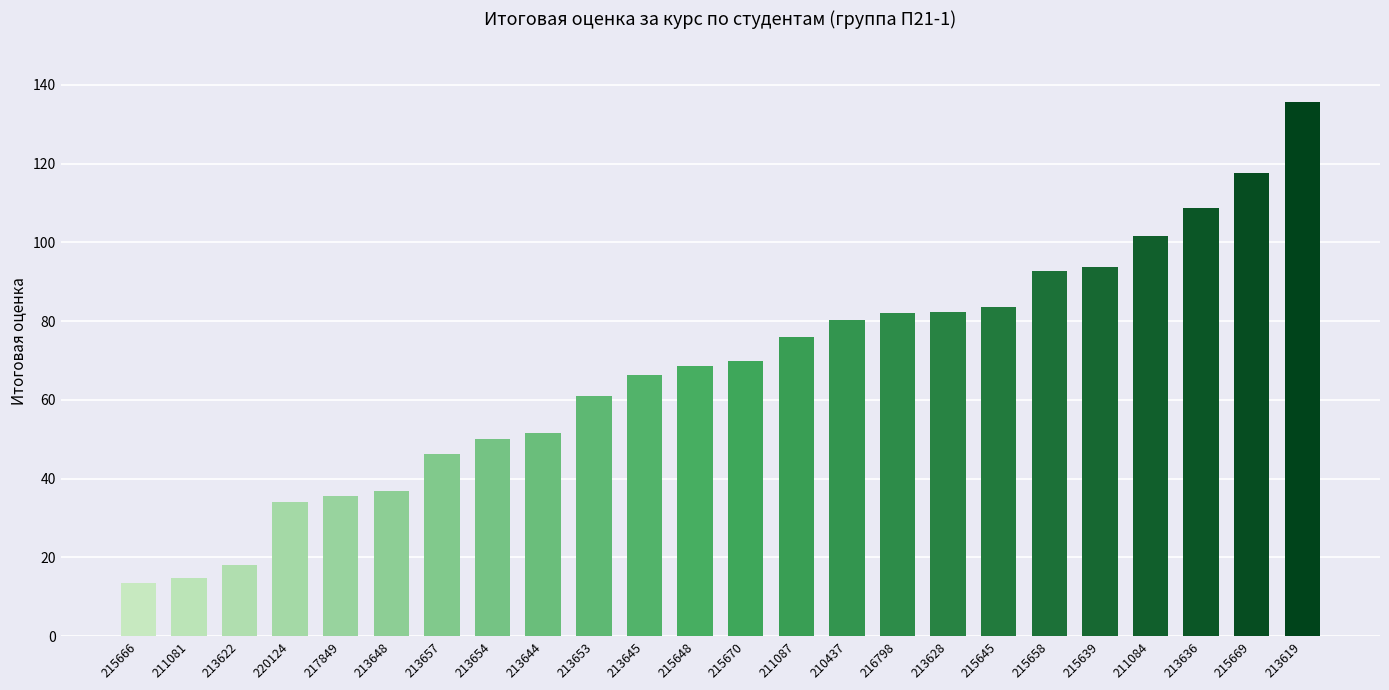

What is the label of the 14th bar from the left?

211087